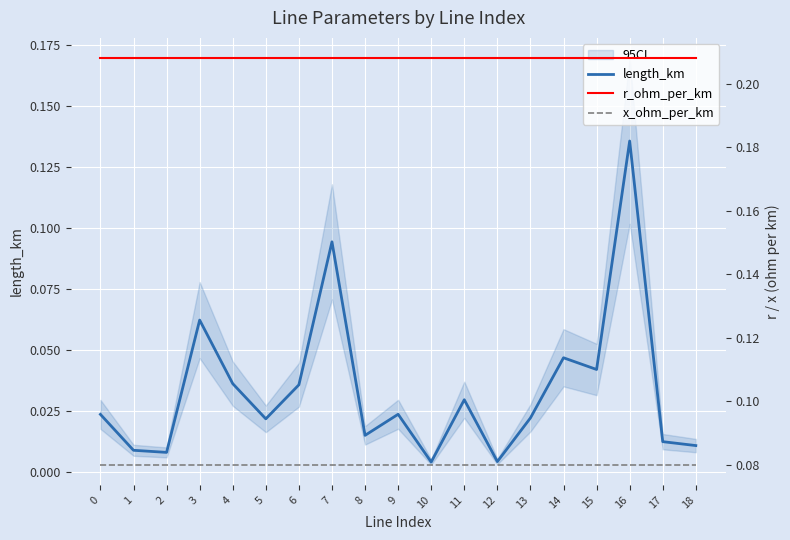

Reading left to right, transcribe all the data shown in this chart.

length_km: 0=0.0	1=0.0	2=0.0	3=0.1	4=0.0	5=0.0	6=0.0	7=0.1	8=0.0	9=0.0	10=0.0	11=0.0	12=0.0	13=0.0	14=0.0	15=0.0	16=0.1	17=0.0	18=0.0
r_ohm_per_km: 0=0.2	1=0.2	2=0.2	3=0.2	4=0.2	5=0.2	6=0.2	7=0.2	8=0.2	9=0.2	10=0.2	11=0.2	12=0.2	13=0.2	14=0.2	15=0.2	16=0.2	17=0.2	18=0.2
x_ohm_per_km: 0=0.1	1=0.1	2=0.1	3=0.1	4=0.1	5=0.1	6=0.1	7=0.1	8=0.1	9=0.1	10=0.1	11=0.1	12=0.1	13=0.1	14=0.1	15=0.1	16=0.1	17=0.1	18=0.1